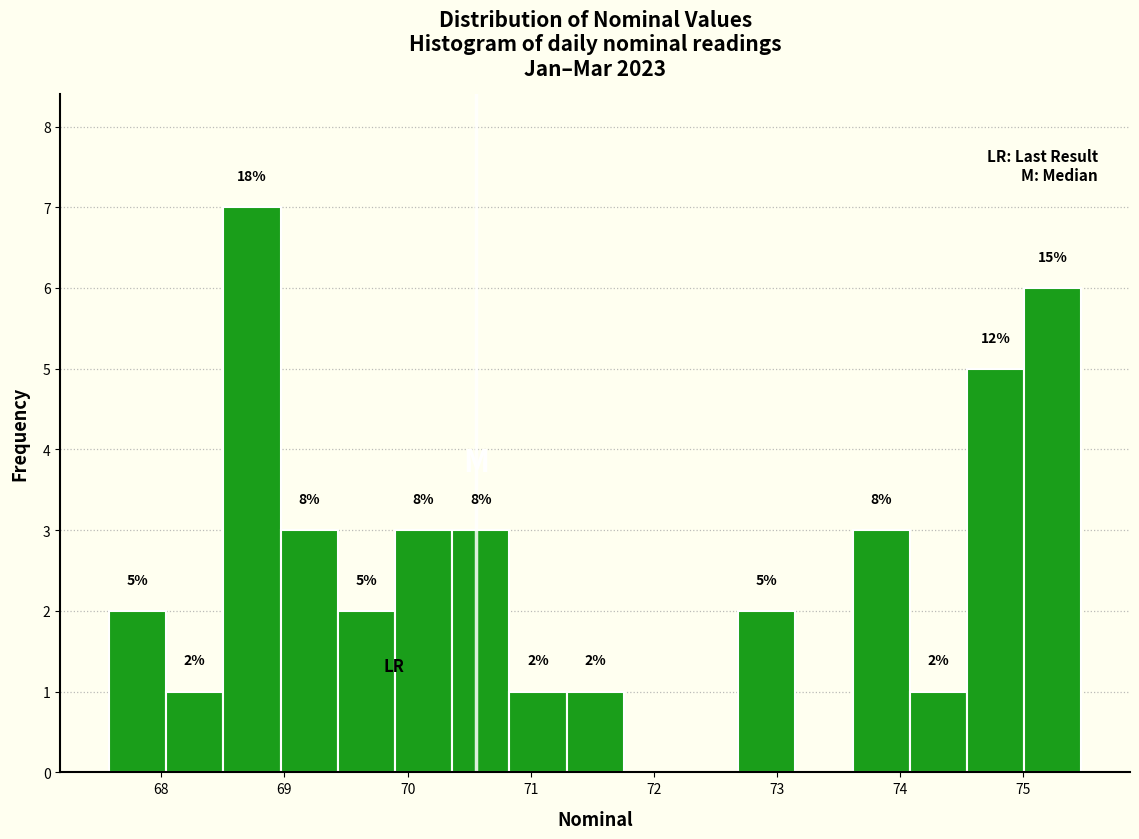

Which range on the x-axis has the tallest bar?

68.5 to 69.0